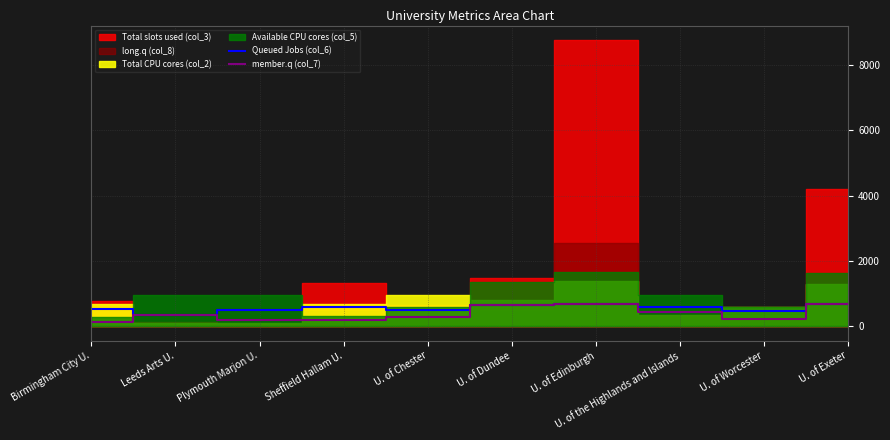

True or false: Queued Jobs (col_6) and member.q (col_7) cross at least once.

False